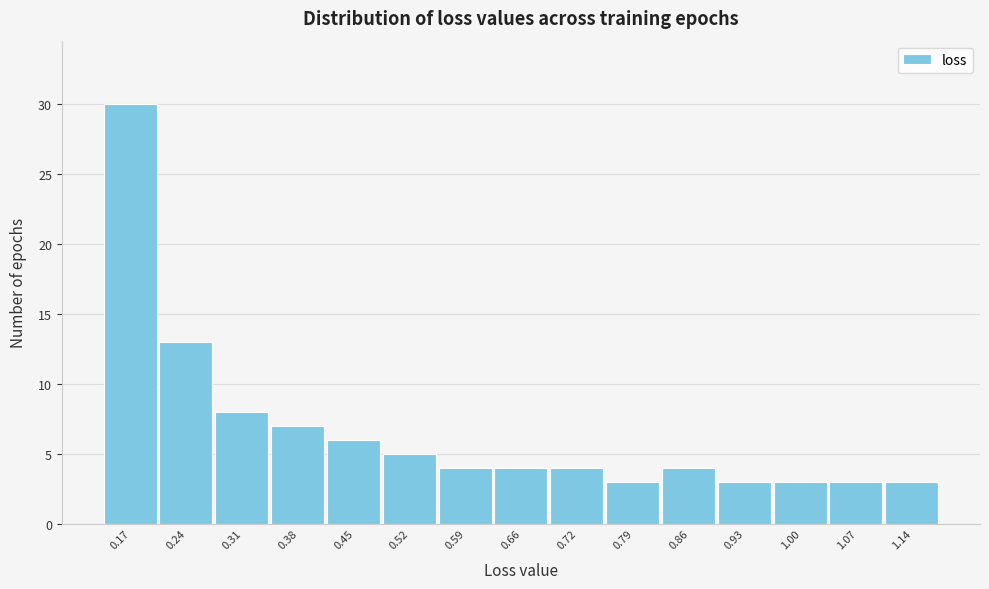

Reading left to right, transcribe all the data shown in this chart.

0.17=30	0.24=13	0.31=8	0.38=7	0.45=6	0.52=5	0.59=4	0.66=4	0.72=4	0.79=3	0.86=4	0.93=3	1.00=3	1.07=3	1.14=3